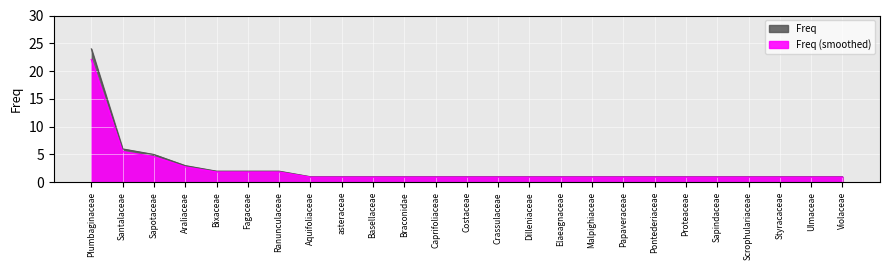

What is the value of the 2nd point from the left?

6